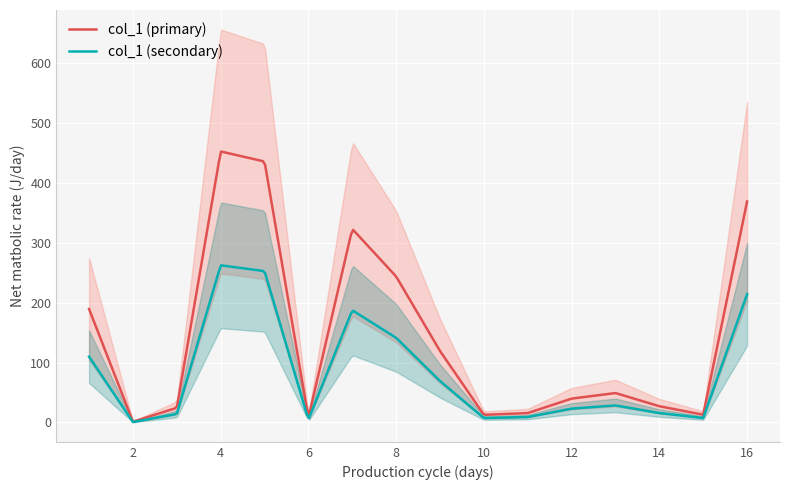

The value at 3 is 5.3. True or false?

False